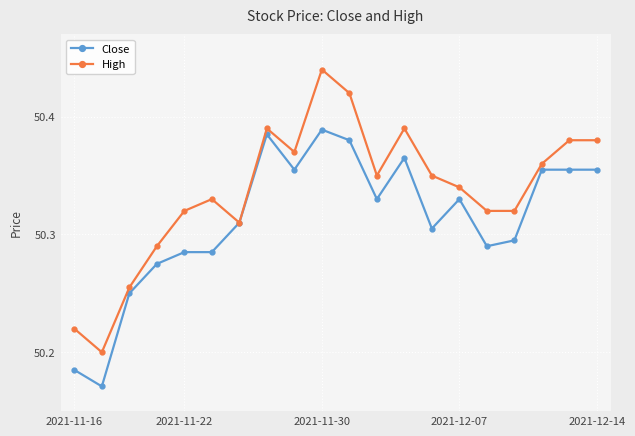

List the series in order of their overall mean, highest first.

High, Close